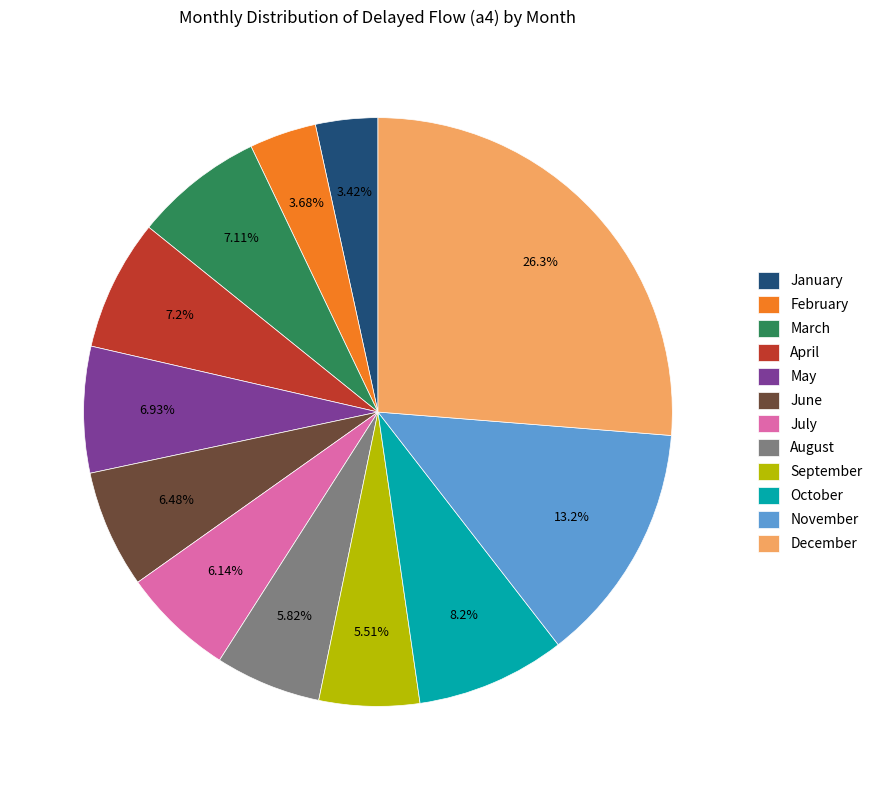

Which slice is the largest?

December